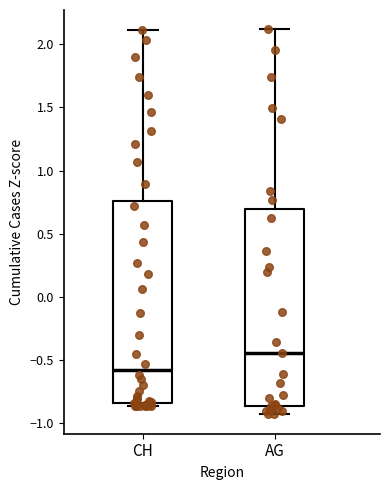

Reading left to right, read every box against the y-axis: the position of its median line, the range the box covers, and the ends of its whiskers. The values are not printed on the chart, so give them approximately, as read against the axis.

CH: median -0.55, box -0.85 to 0.75, whiskers -0.85 (just below the box's lower edge) to 2.10
AG: median -0.45, box -0.85 to 0.70, whiskers -0.95 to 2.10